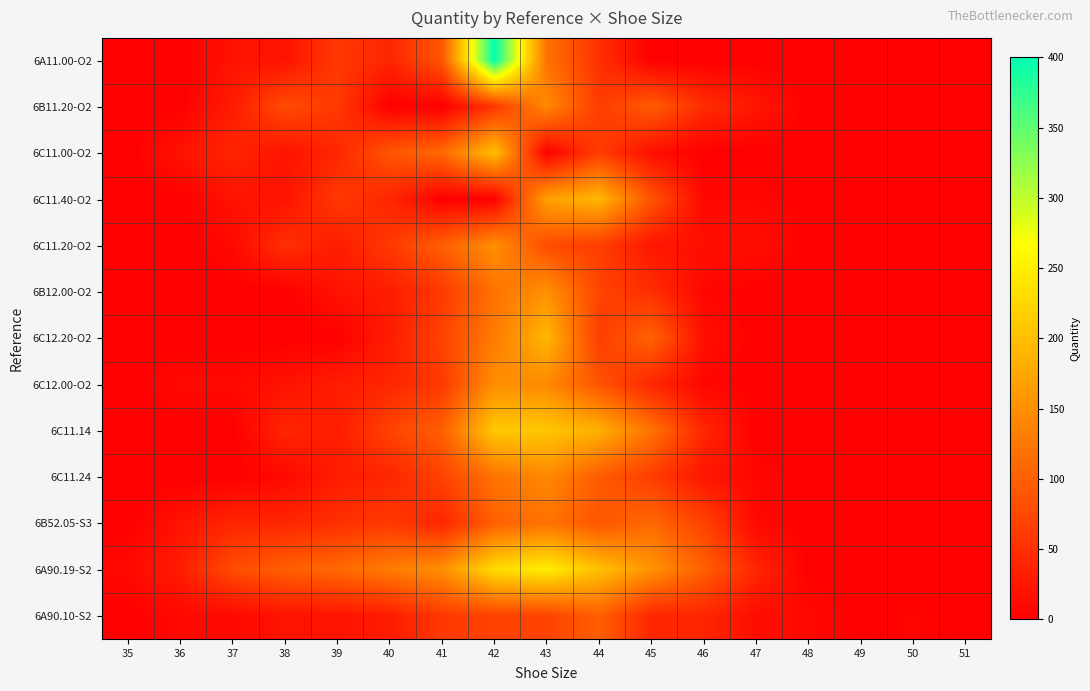

At 37, list the series in order from smallest to largest.

6B12.00-O2, 6C12.20-O2, 6C11.14, 6C11.24, 6C11.20-O2, 6C12.00-O2, 6A90.10-S2, 6A11.00-O2, 6C11.40-O2, 6B11.20-O2, 6C11.00-O2, 6B52.05-S3, 6A90.19-S2